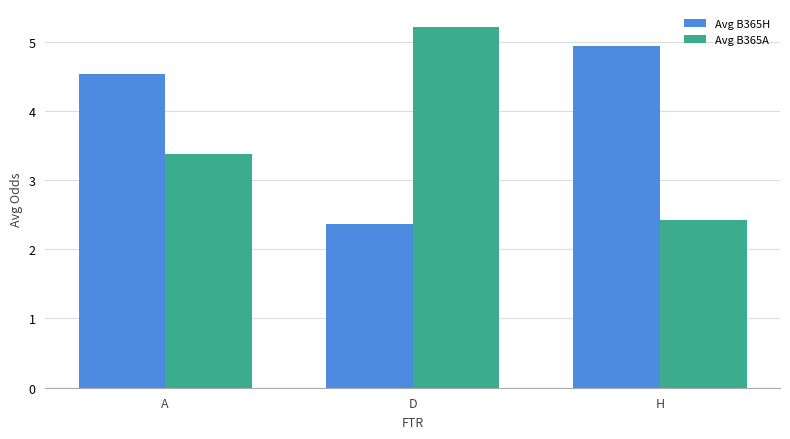

The value of Avg B365H at H is 4.9. True or false?

True